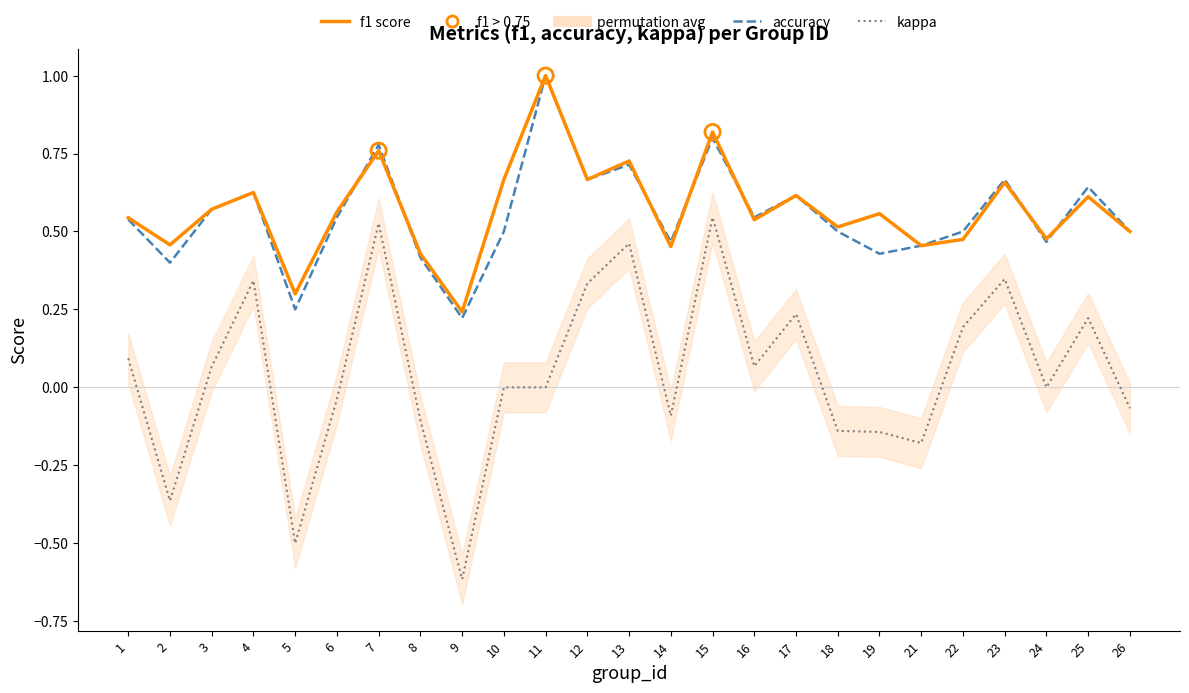

Which series has the largest total across all categories?

f1 score